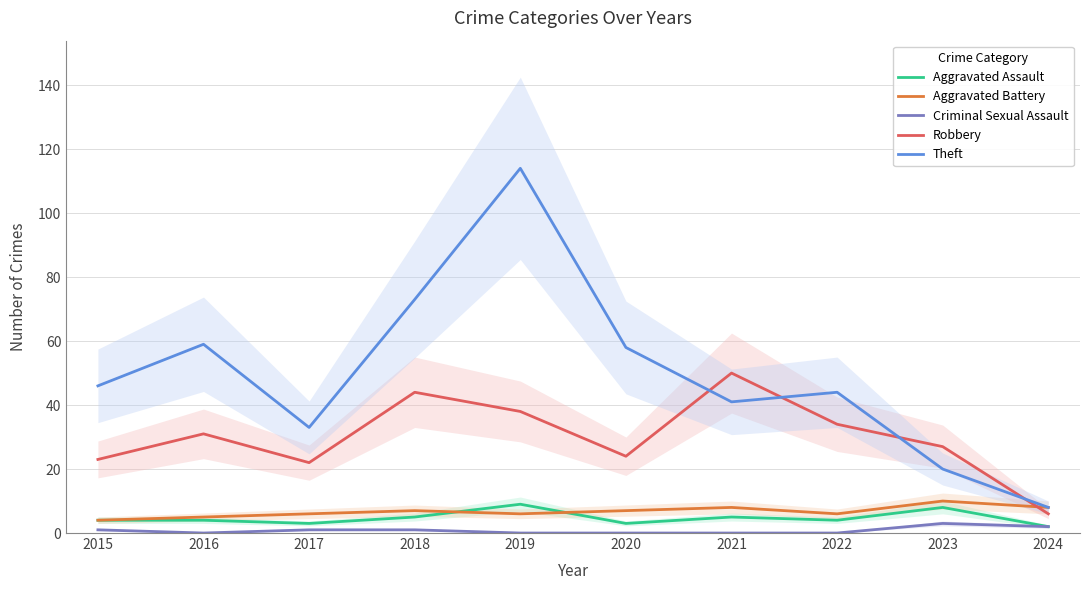

Does the chart have visible grid lines?

Yes